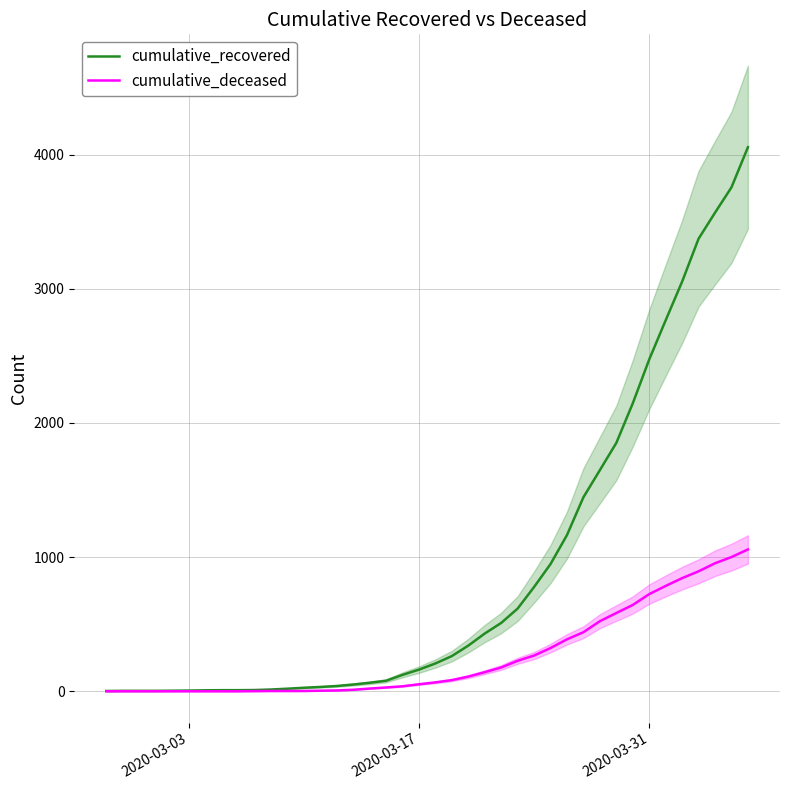

What is the highest value of the cumulative_deceased series?

1057